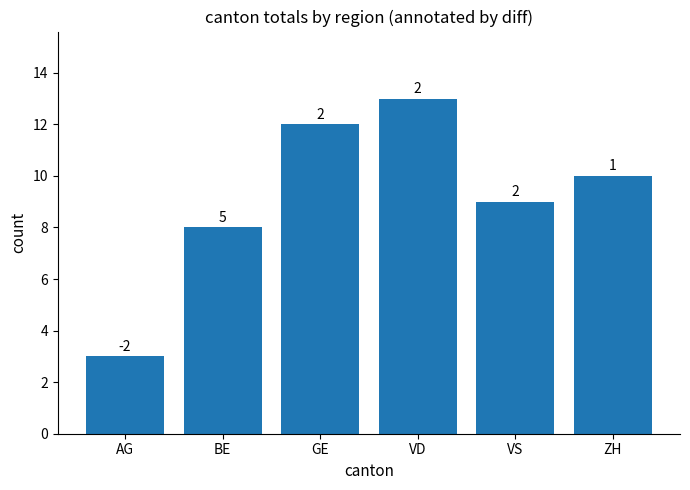

Read the value at VS, to the nearest 5.

10